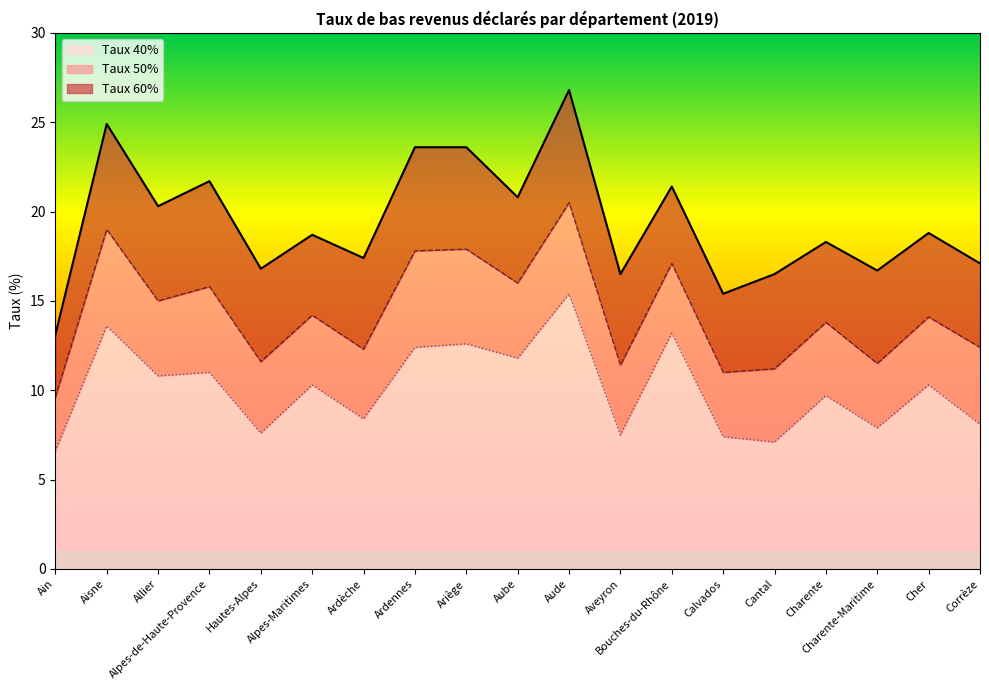

Which series has the widest spread of values?

Taux 60%